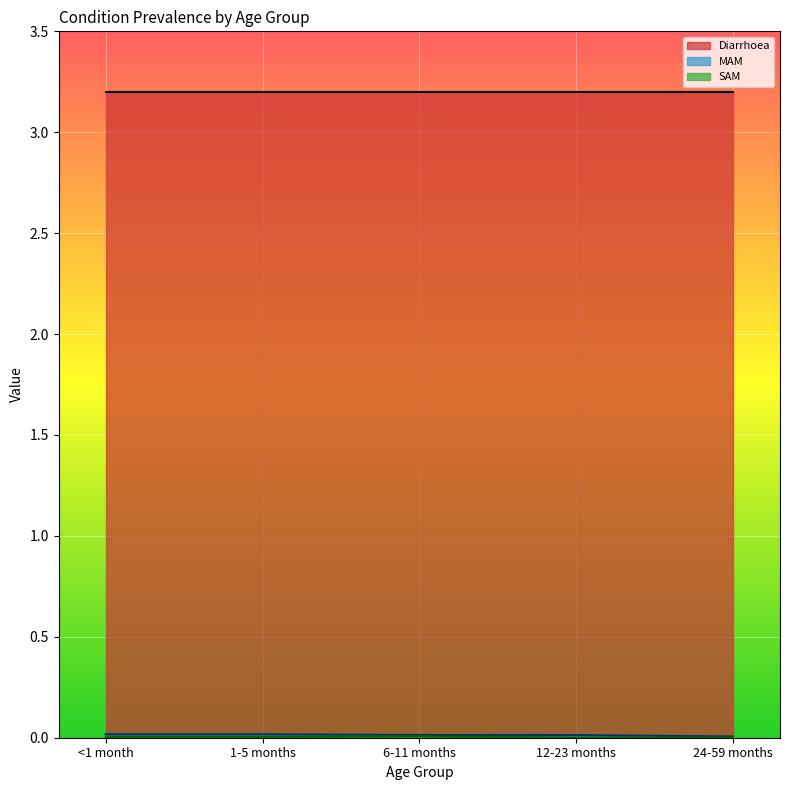

What position from the right is 1-5 months?

4